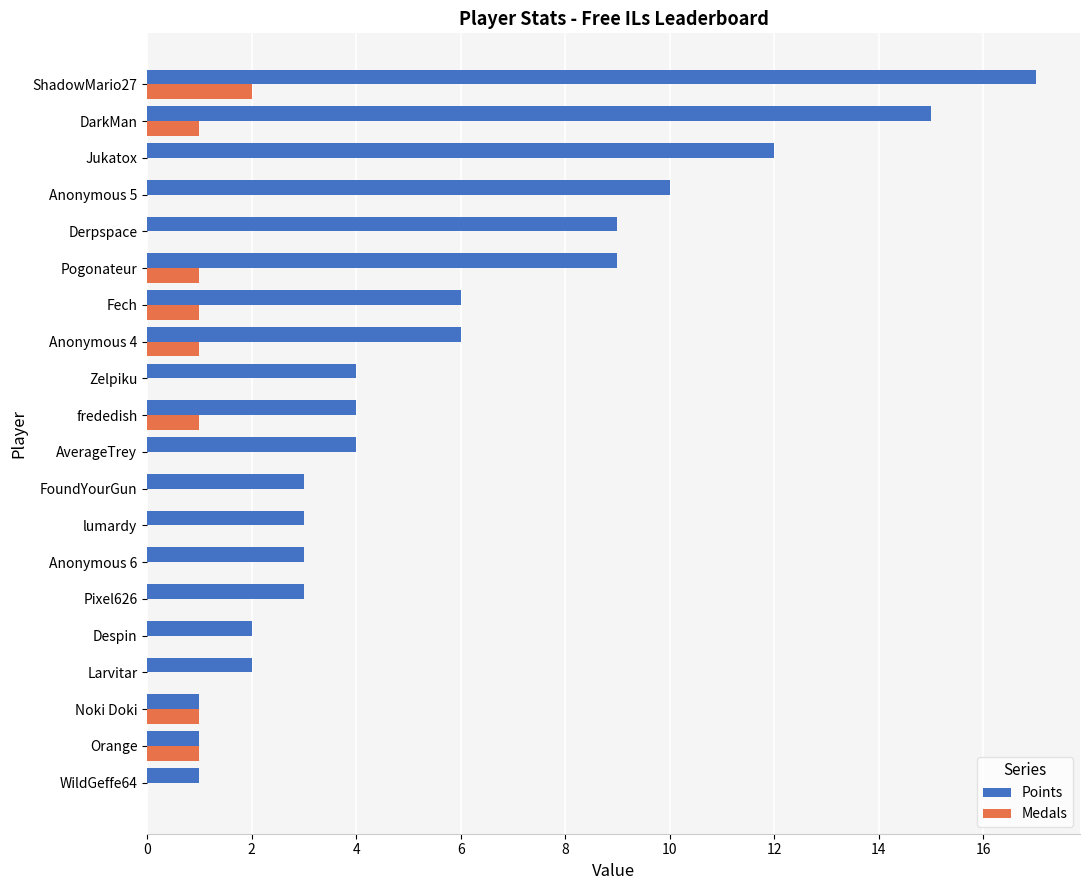

How many series are shown in this chart?

2